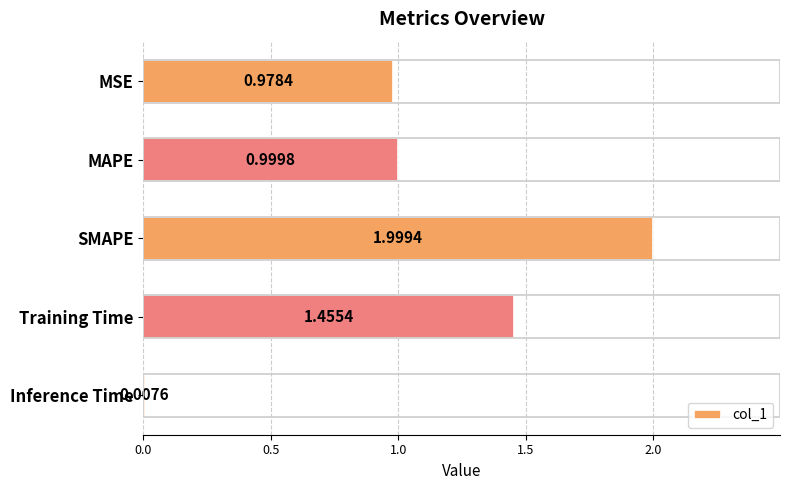

Rank the categories by value from lowest to highest.

Inference Time, MSE, MAPE, Training Time, SMAPE